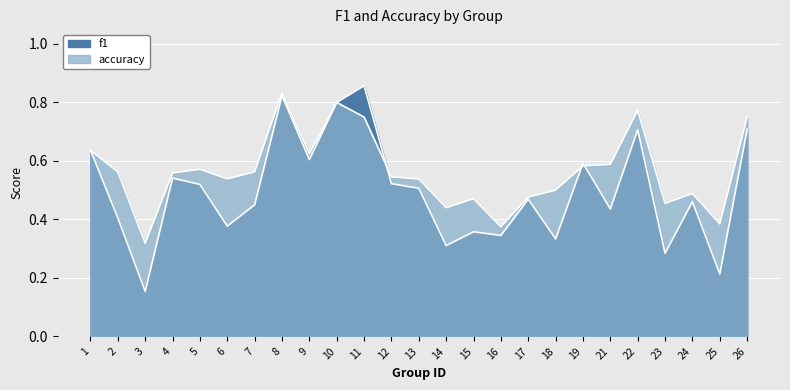

What is the value of the f1 point at the 3rd from the left?

0.2